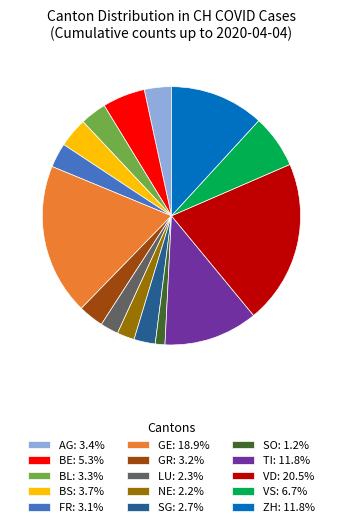

Do GE: 18.9% and NE: 2.2% together represent more than half of the pie?

No